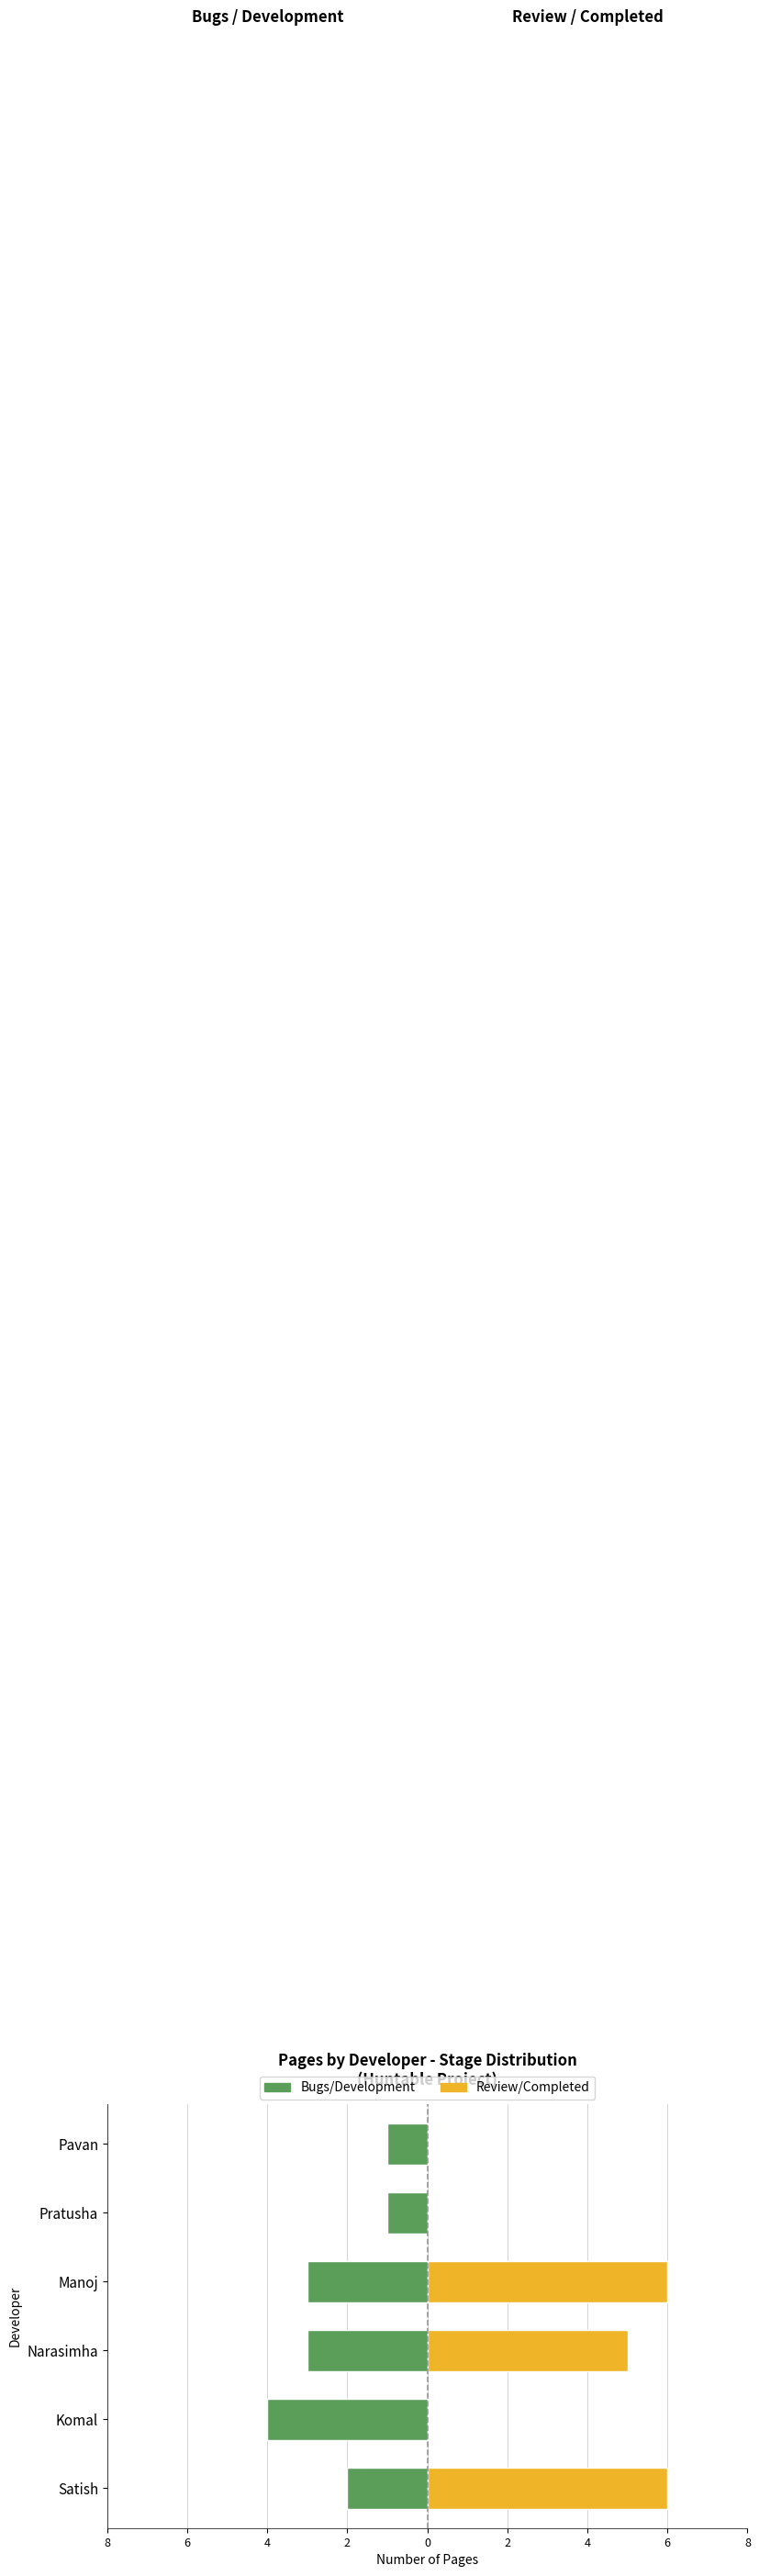

Is it true that Bugs/Development equals -1 at Narasimha?

False